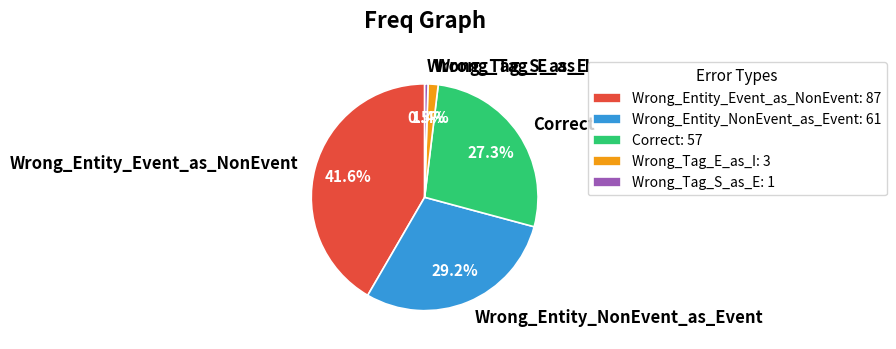

Is the sum of Wrong_Entity_Event_as_NonEvent and Wrong_Entity_NonEvent_as_Event greater than half?

Yes